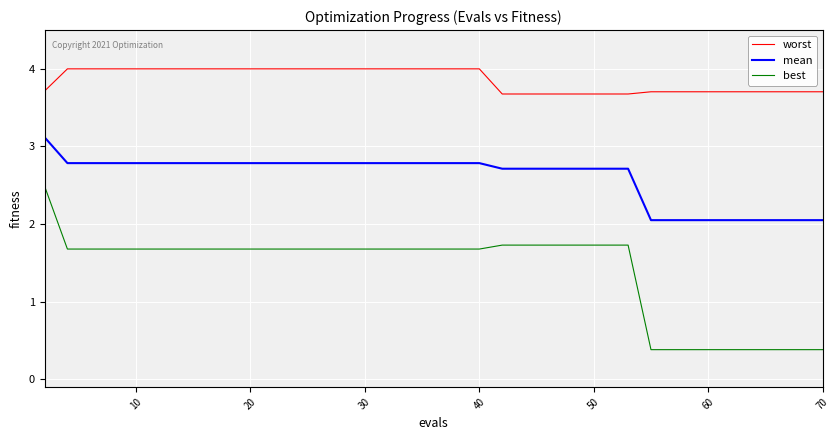

Which series has the largest range (max minus min)?

best